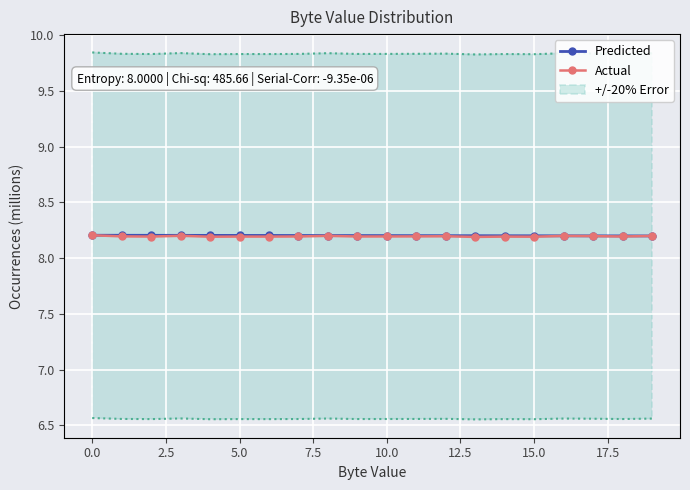

Which has a higher value, 15 or 16?

16